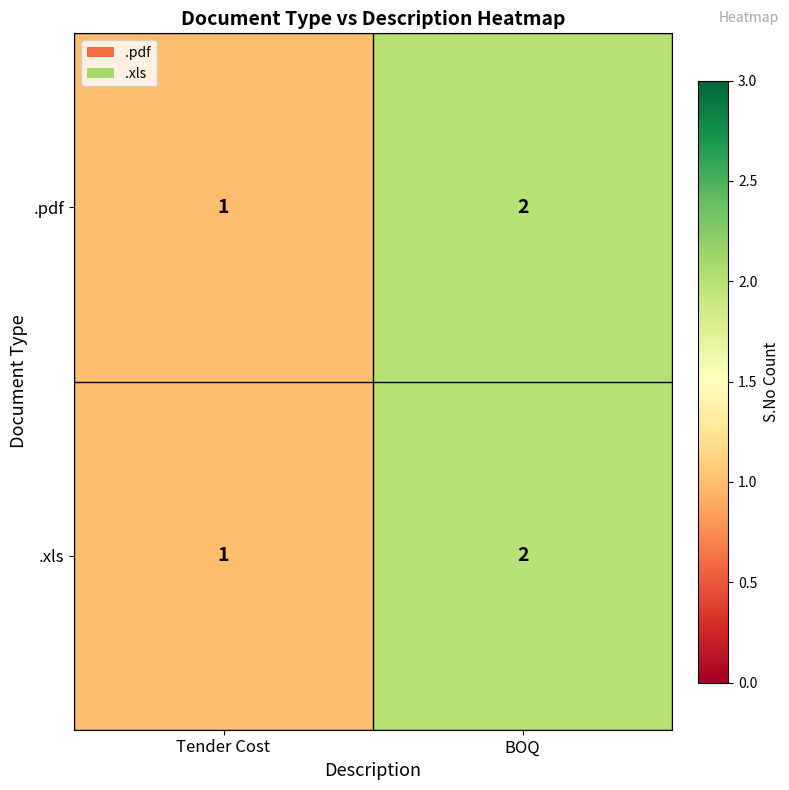

How many distinct data groups are displayed?

2